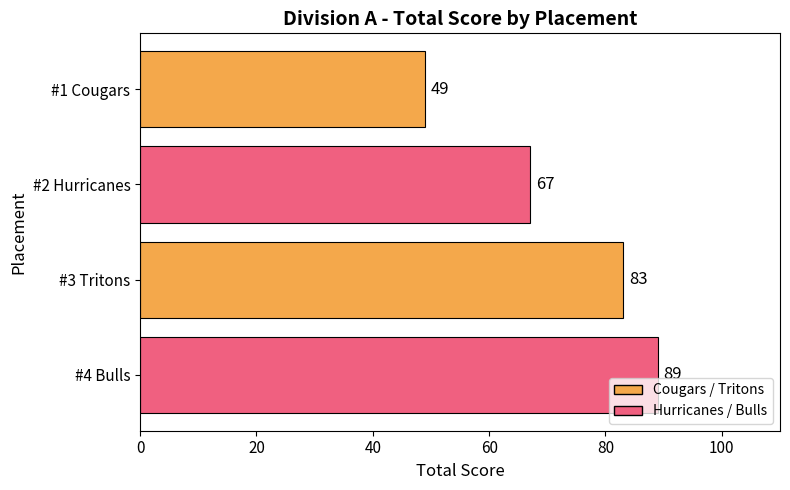

What is the difference between the maximum and minimum values?

40